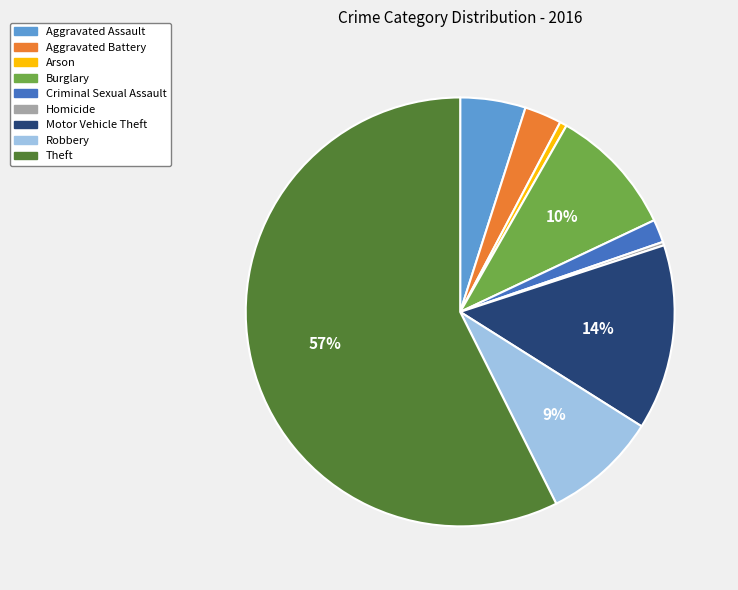

Which category has the biggest portion of the pie?

Theft